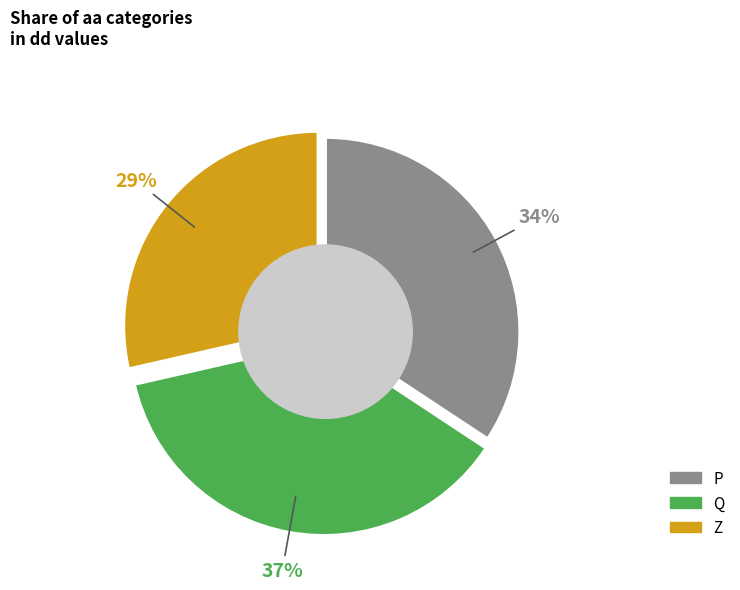

To the nearest percent, what percentage of the pie is Z?

29%